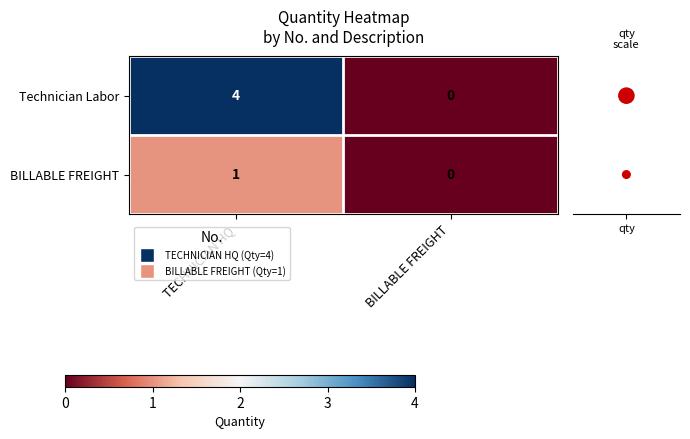

Which category has the lowest value in the Technician Labor series?

BILLABLE FREIGHT